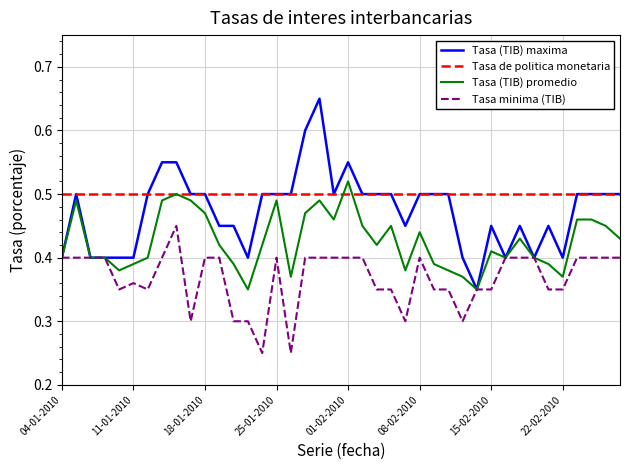

Which series has the largest total across all categories?

Tasa de politica monetaria